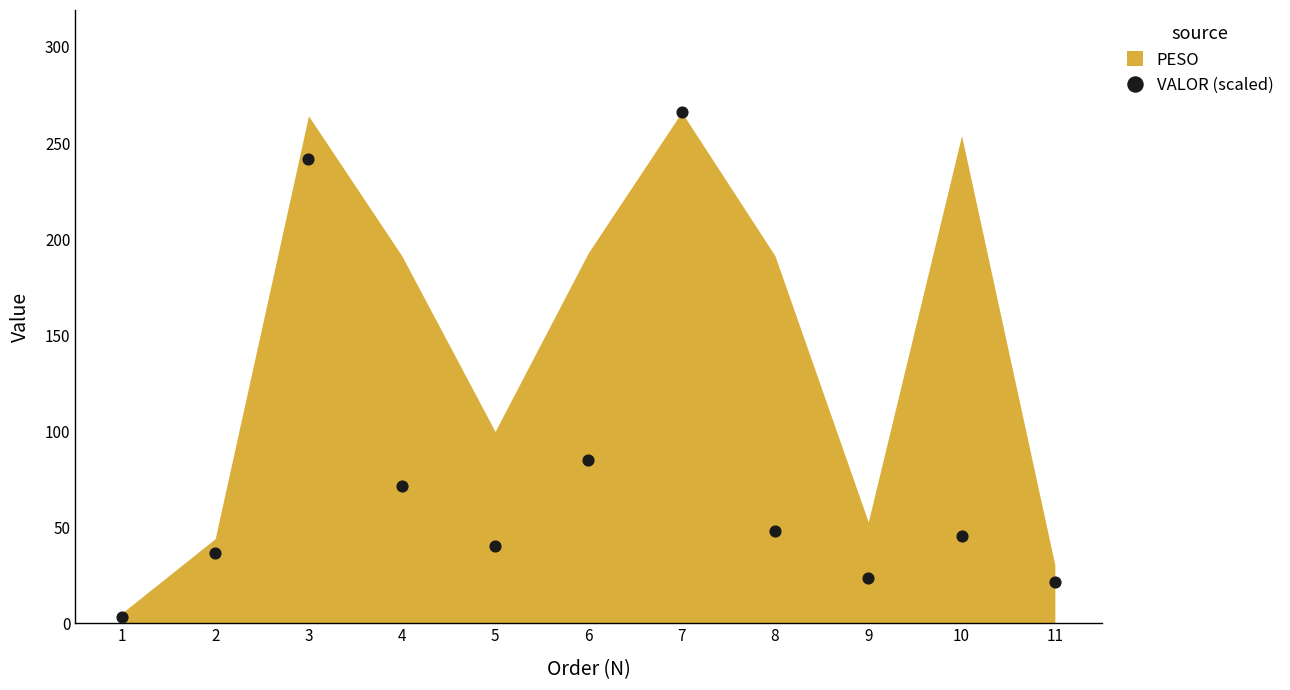

What is the range of Y values (max minus min)?

262.9